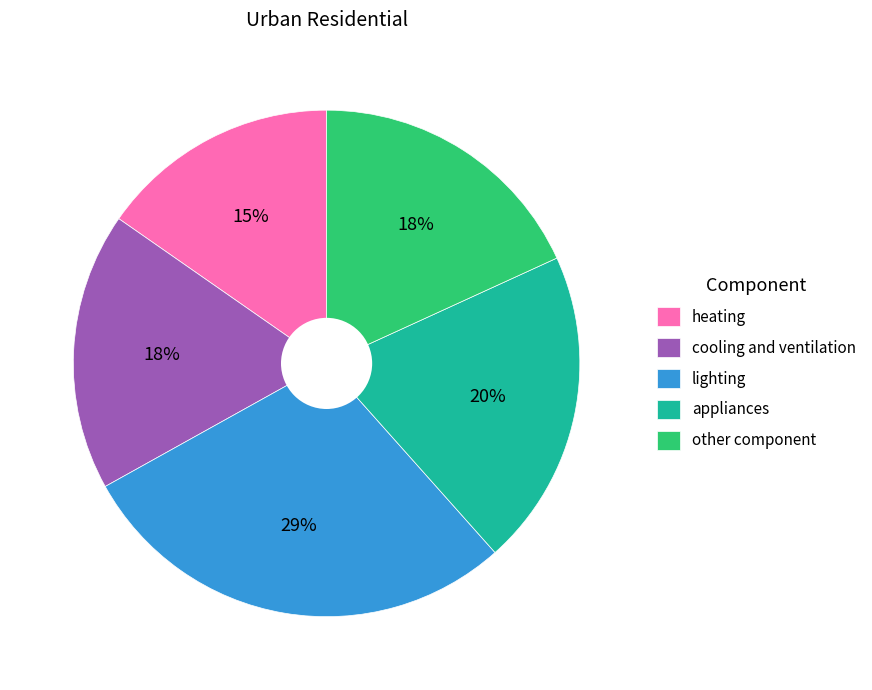

What percentage is the lighting slice, to the nearest percent?

29%